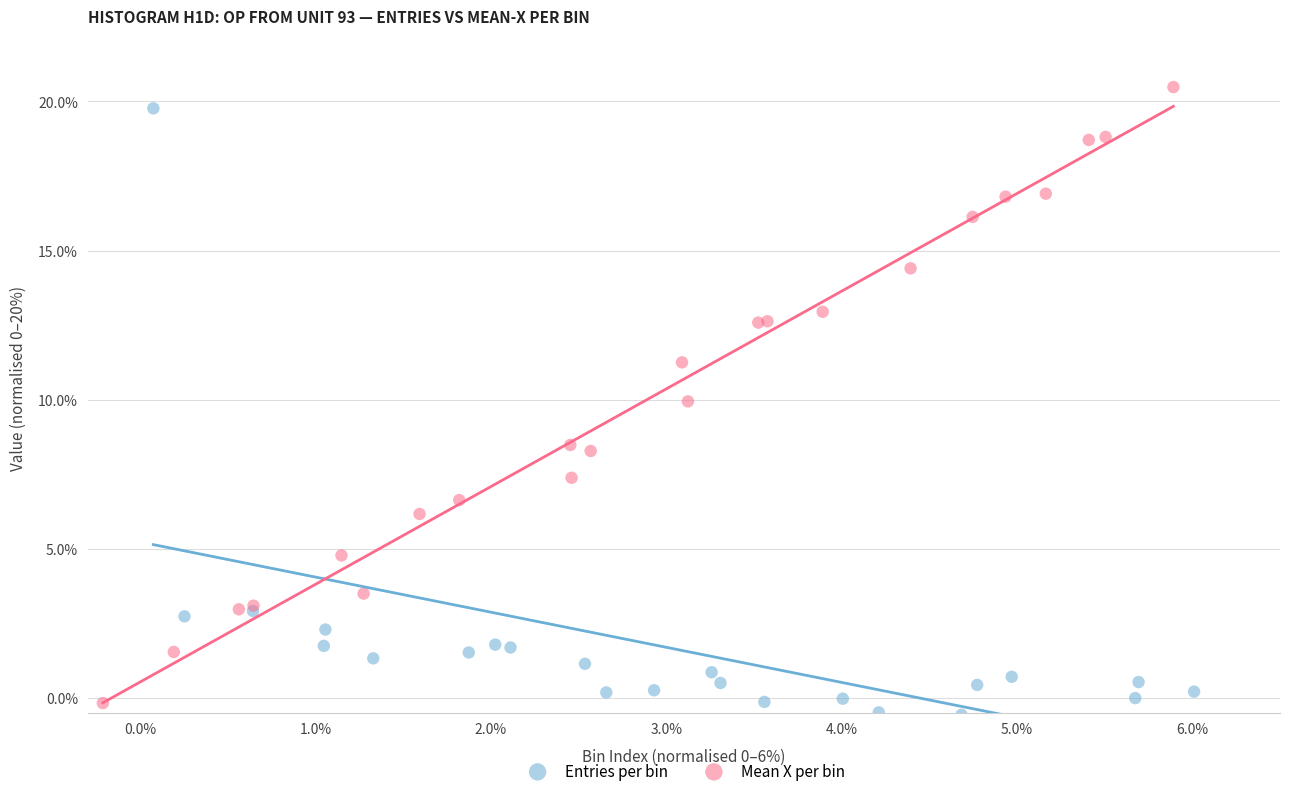

Which series contains the lowest Y value?

Entries per bin